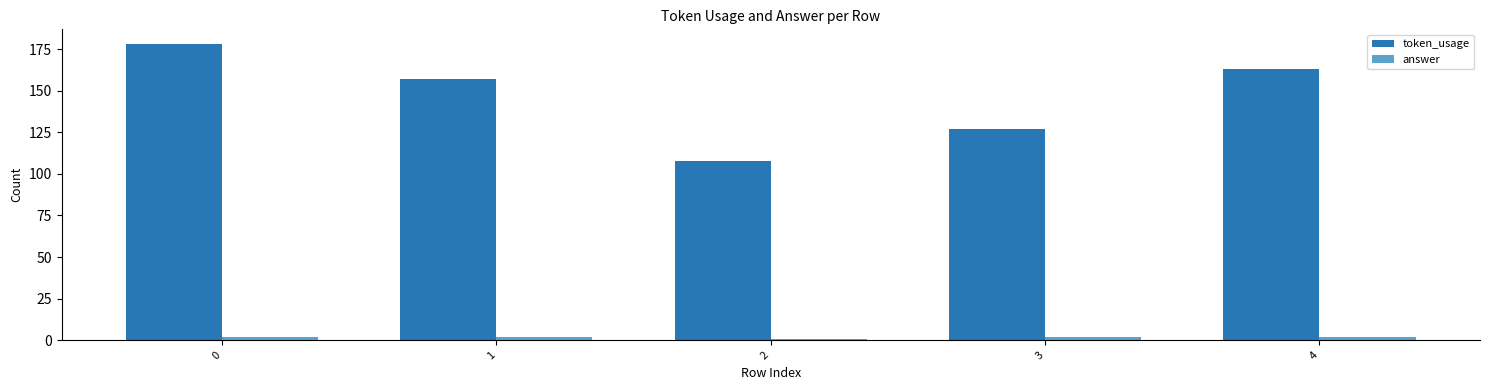

Is the value of answer at 4 greater than the value of token_usage at 2?

No